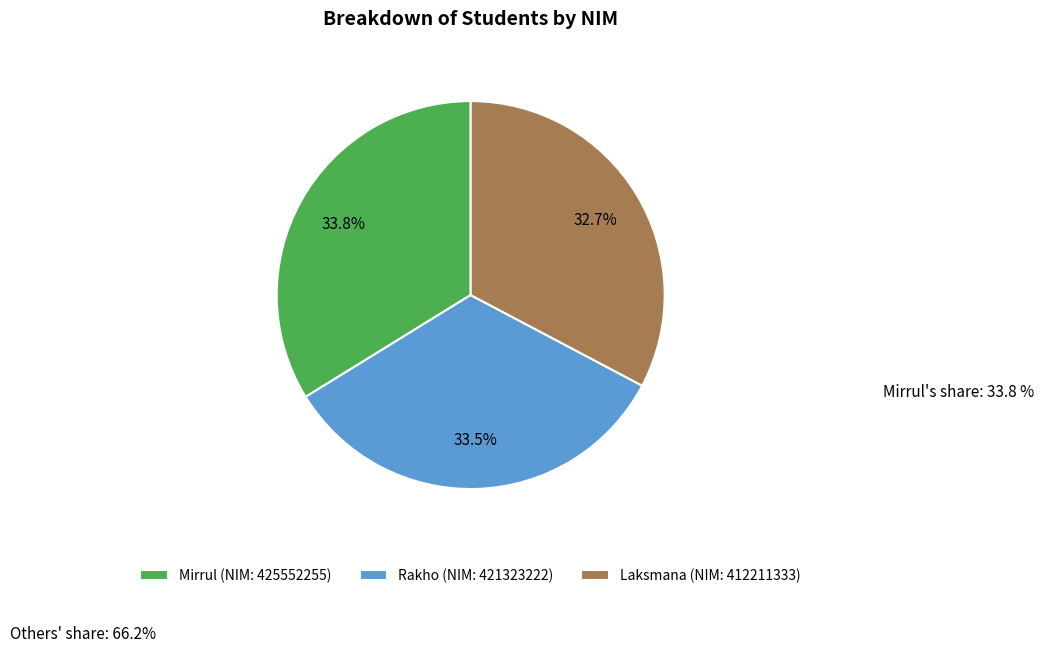

True or false: Laksmana accounts for 33% of the total.

True